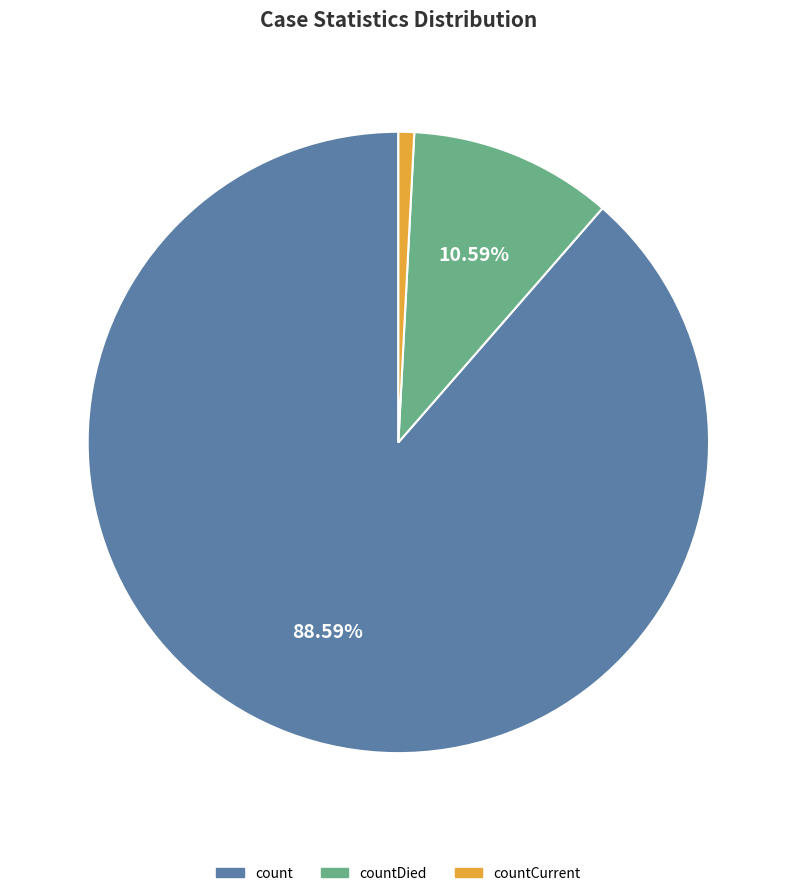

Which slice represents more than half of the pie?

count